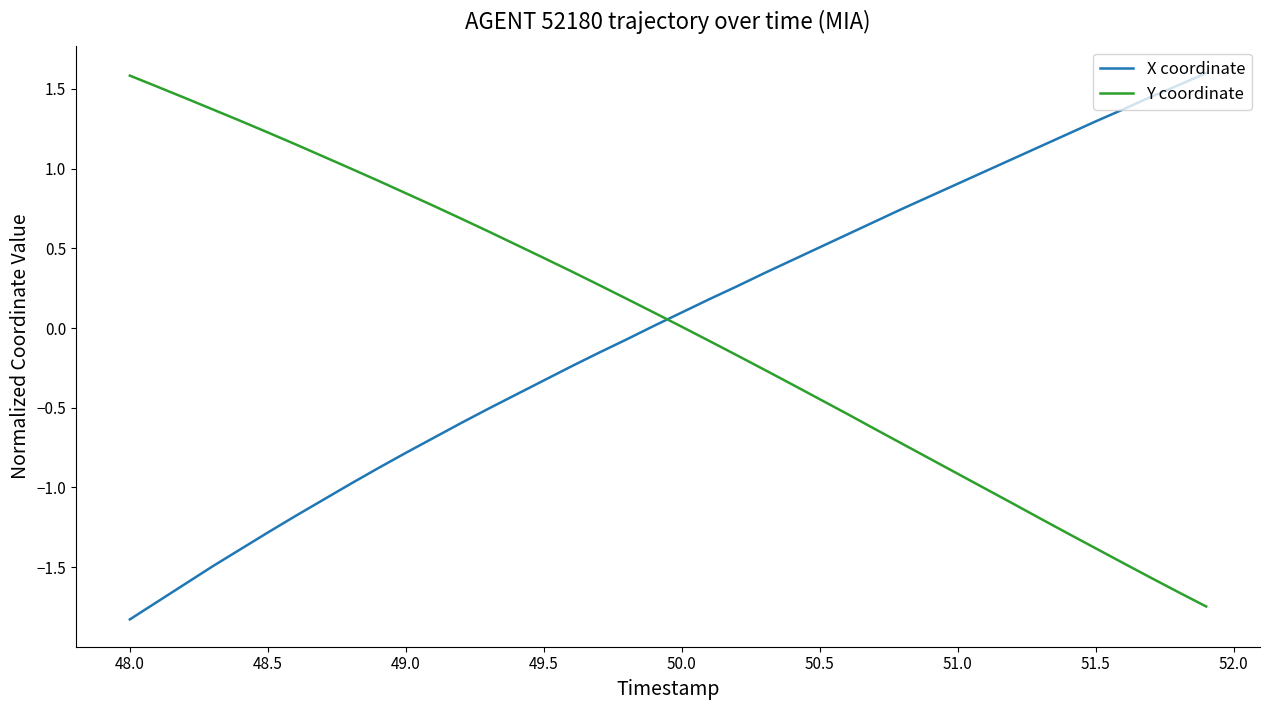

True or false: Y coordinate and X coordinate cross at least once.

True